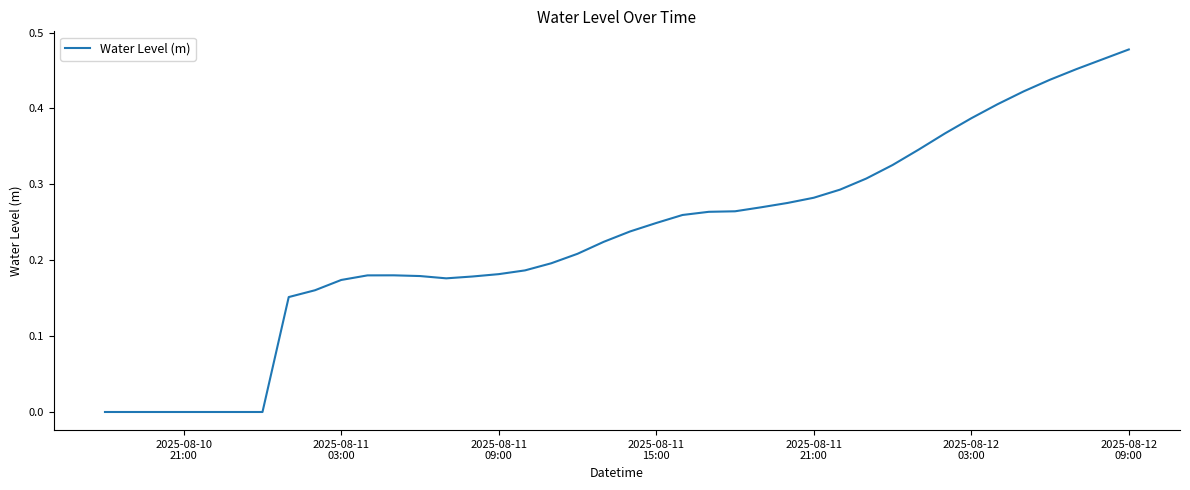

How many lines are shown in the chart?

1